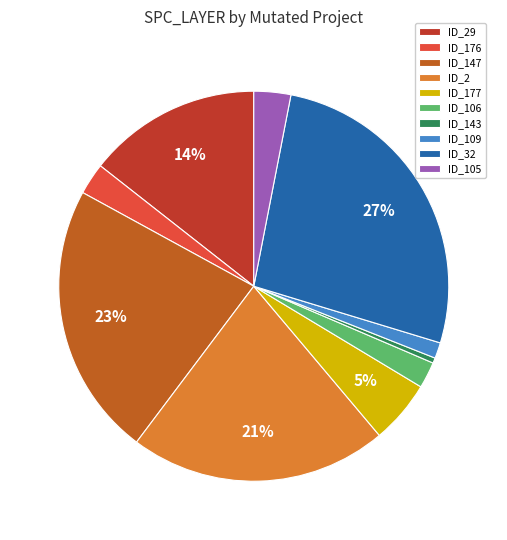

To the nearest percent, what portion does ID_2 represent?

21%